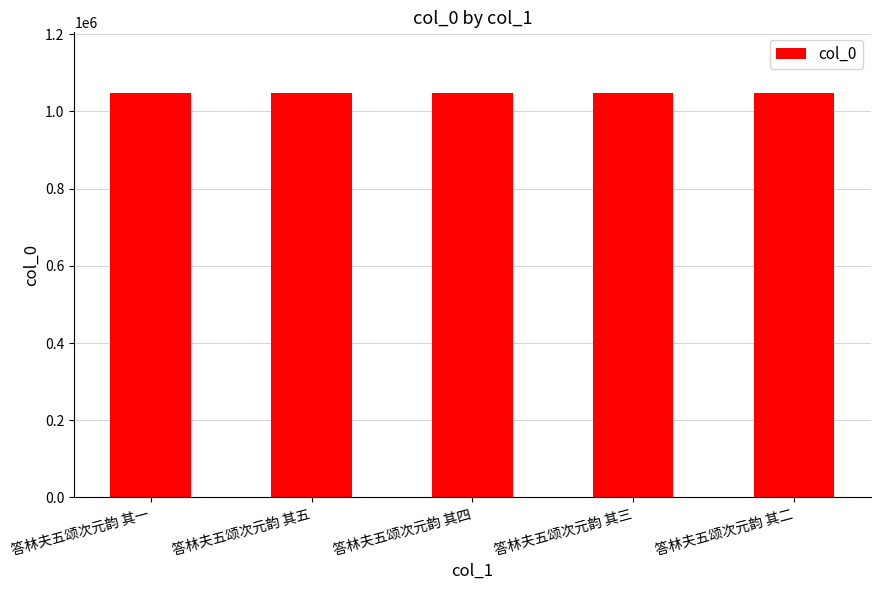

What is the difference between the second highest and minimum values?

3